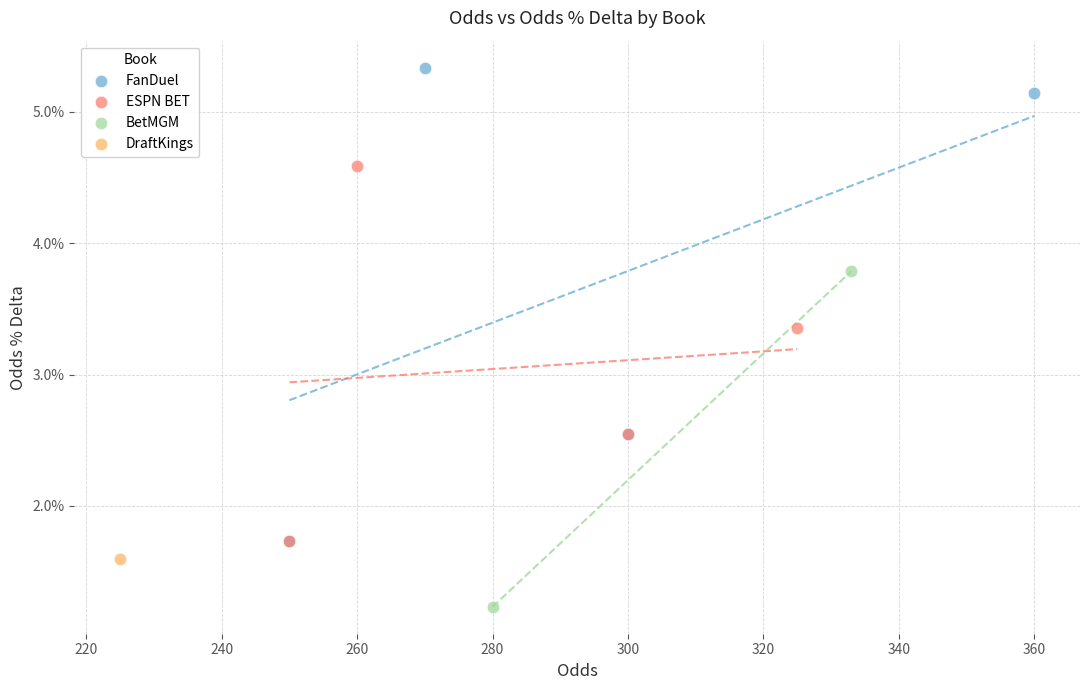

Which series reaches the maximum Y coordinate?

FanDuel